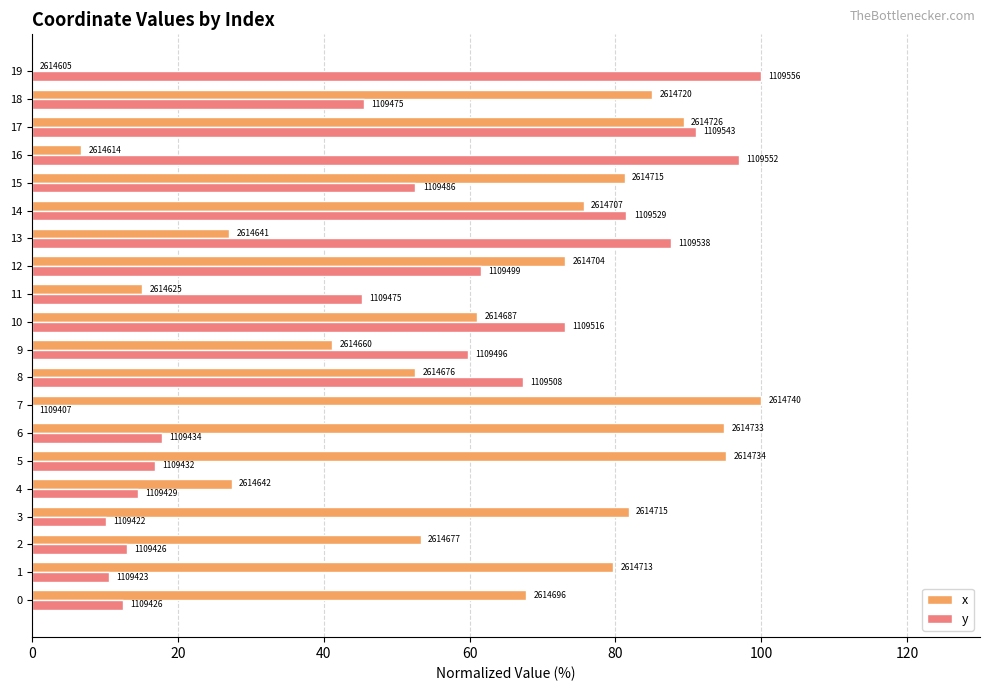

True or false: y has a value of 39.5 at 12.

False